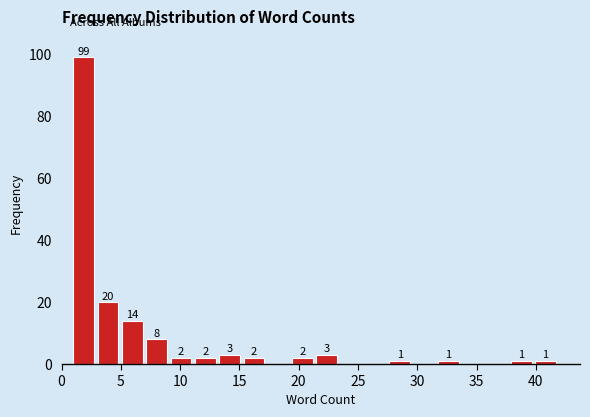

Which range on the x-axis has the tallest bar?

1.00 to 3.05